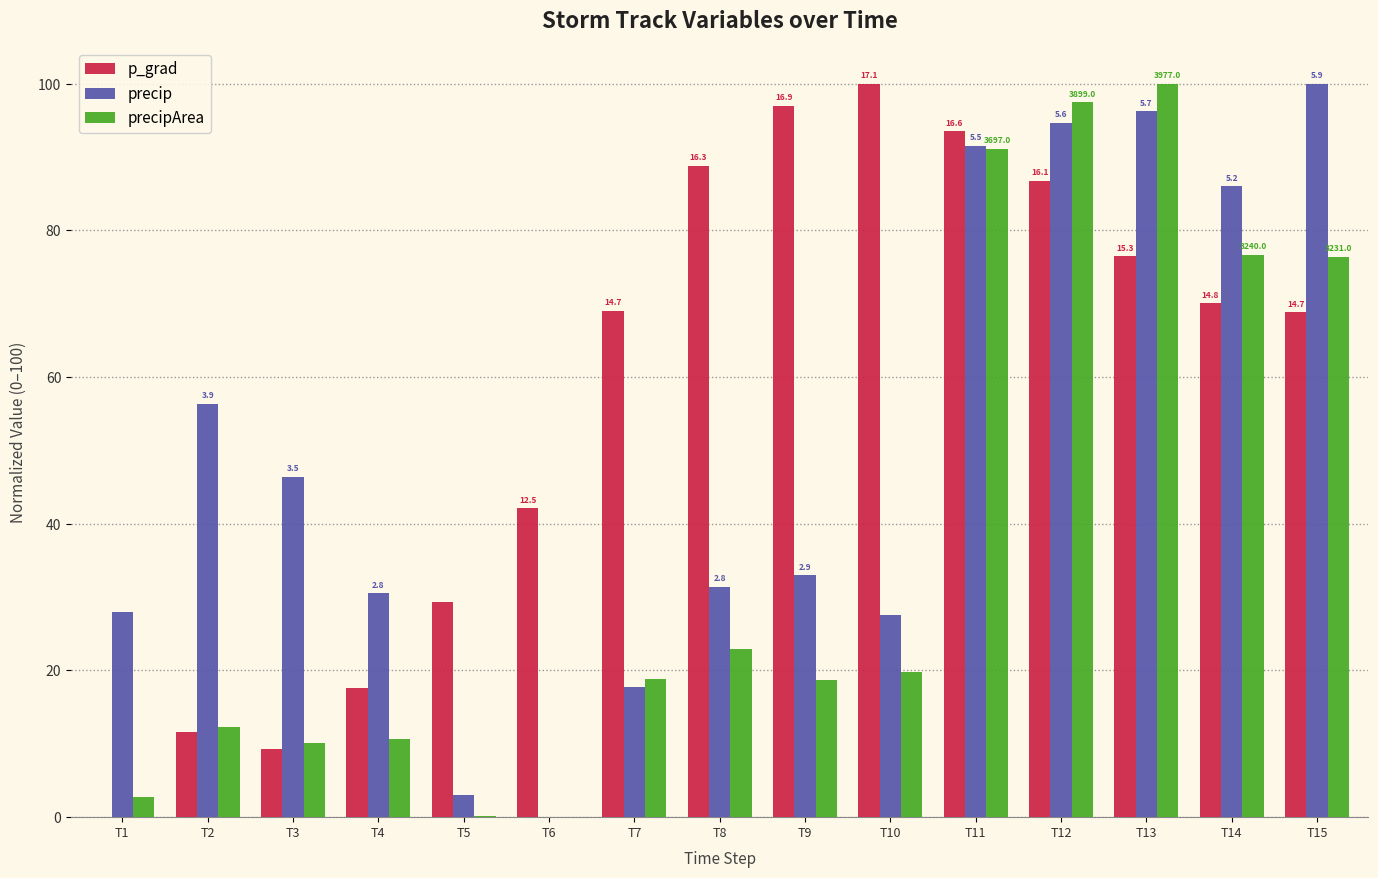

What are all the series names shown in the legend?

p_grad, precip, precipArea